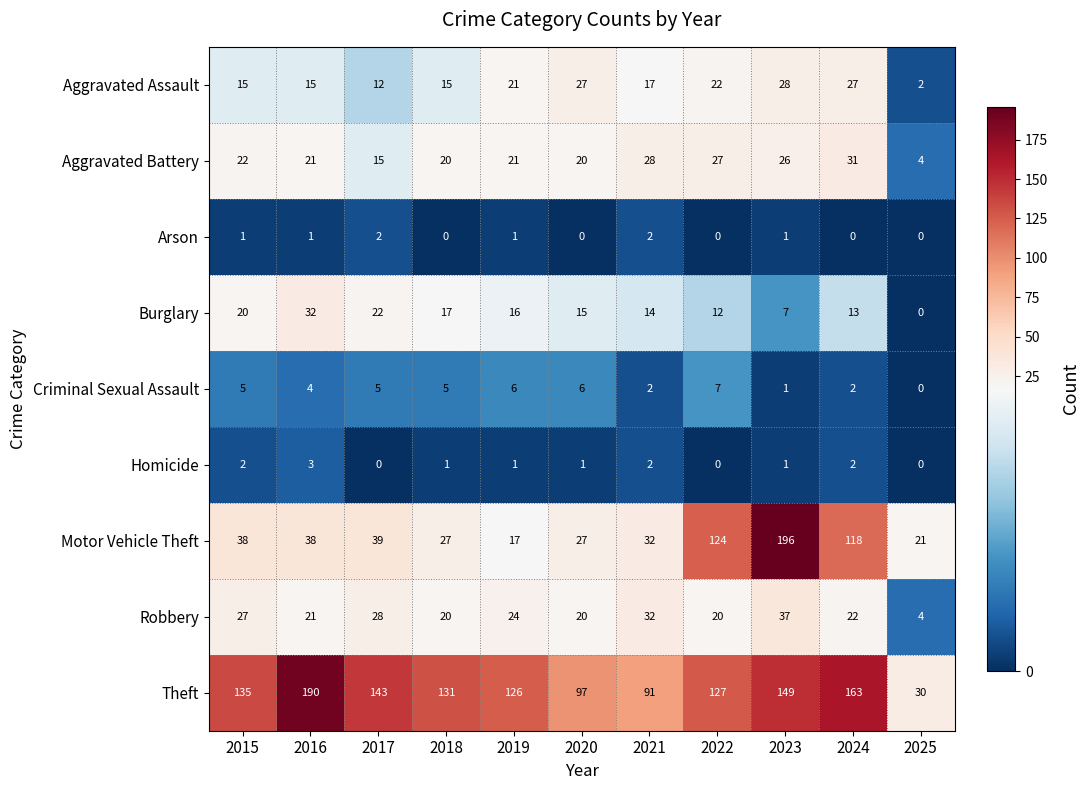

True or false: Aggravated Assault has a value of 21 at 2016.

False